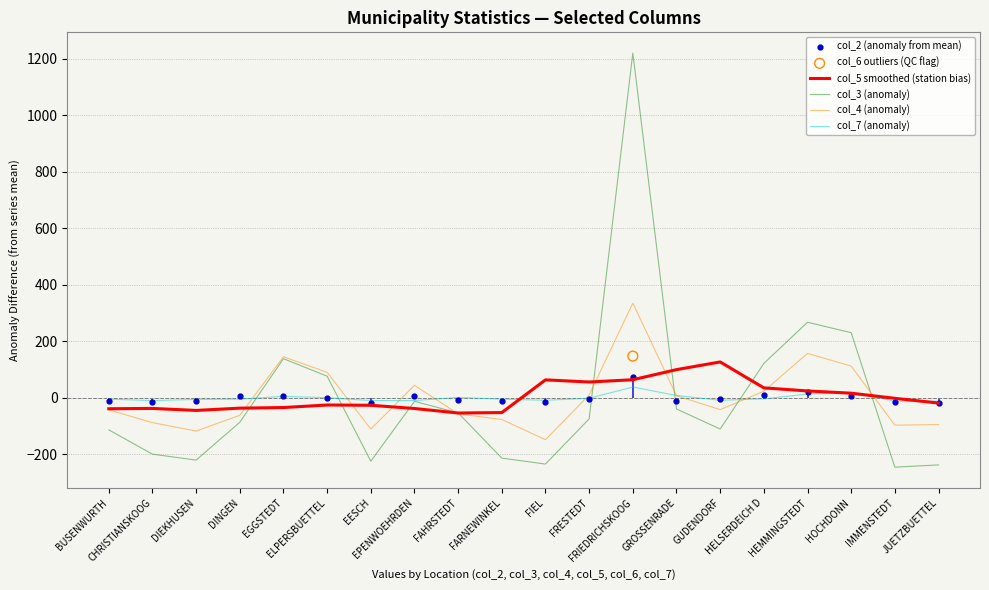

Which series contains the lowest Y value?

col_3 (anomaly)